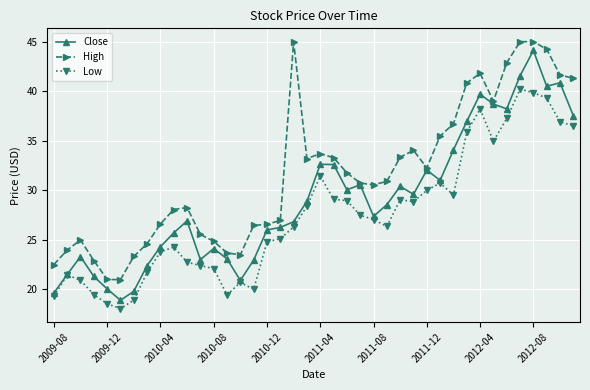

What is the greatest value displayed?

45.0